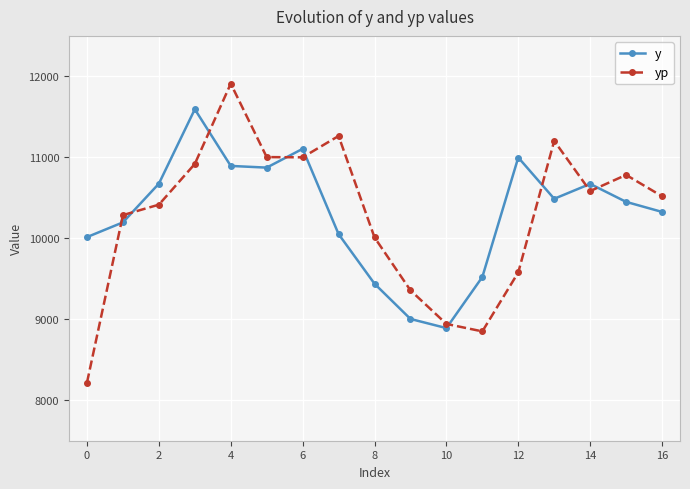

Which series has the widest spread of values?

yp